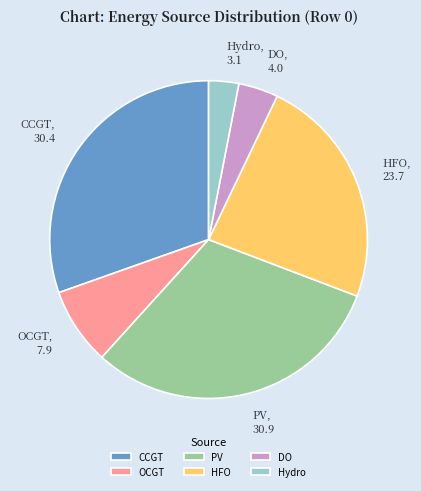

Approximately how many times larger is the value at CCGT compared to OCGT?

3.9